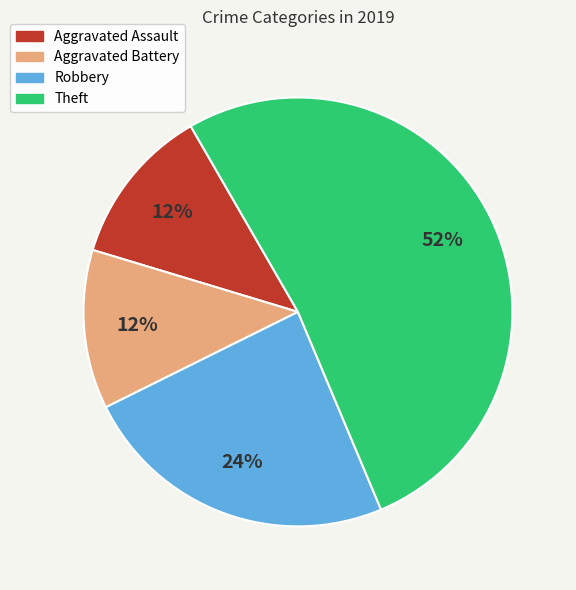

To the nearest percent, what is the difference between the largest and smallest slice percentages?

40%